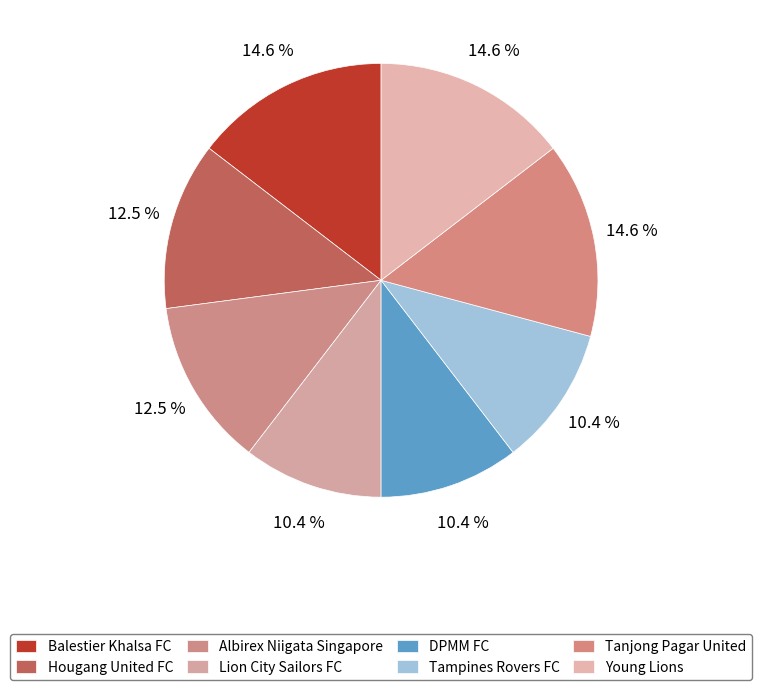

To the nearest percent, what is the difference between the Hougang United FC and Young Lions slice percentages?

2%